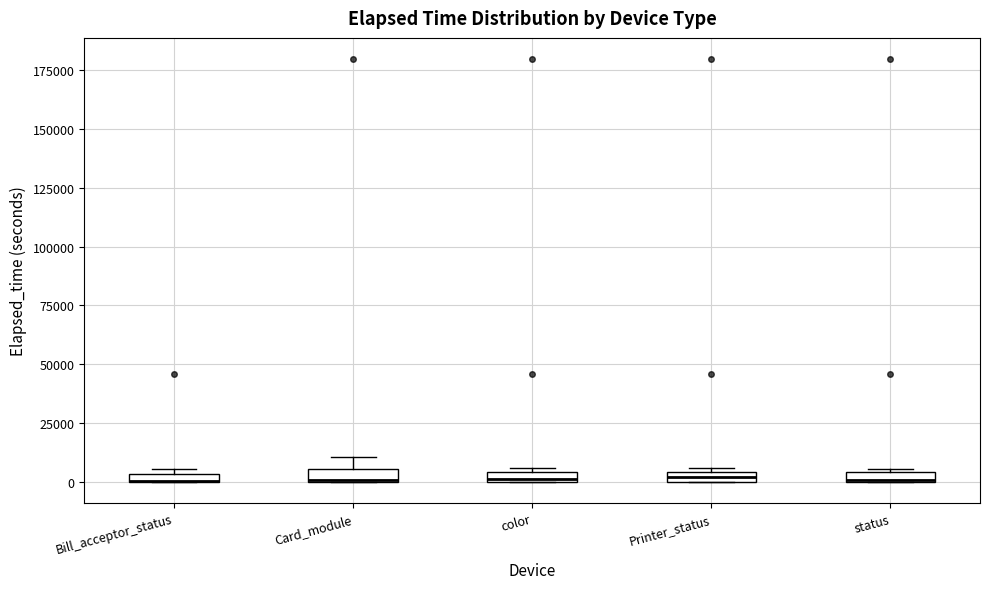

Where is the upper edge of the box for color on the y-axis? The values are not printed on the chart, so give them approximately, as read against the axis.

5000